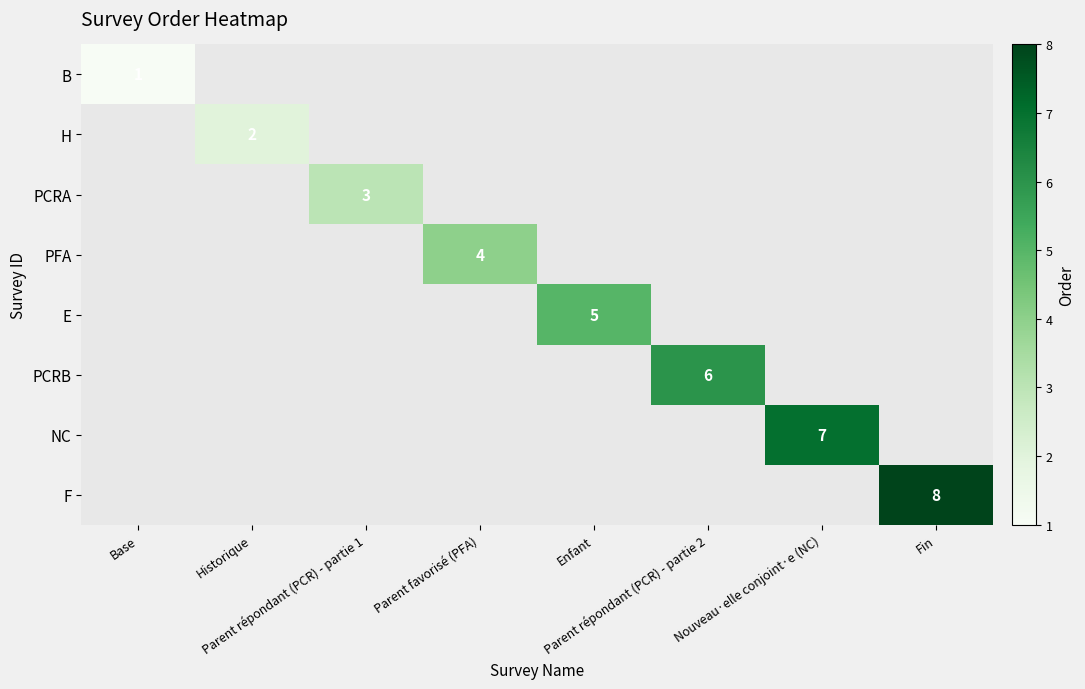

Rank the series at Fin from lowest to highest value.

B, H, PCRA, PFA, E, PCRB, NC, F